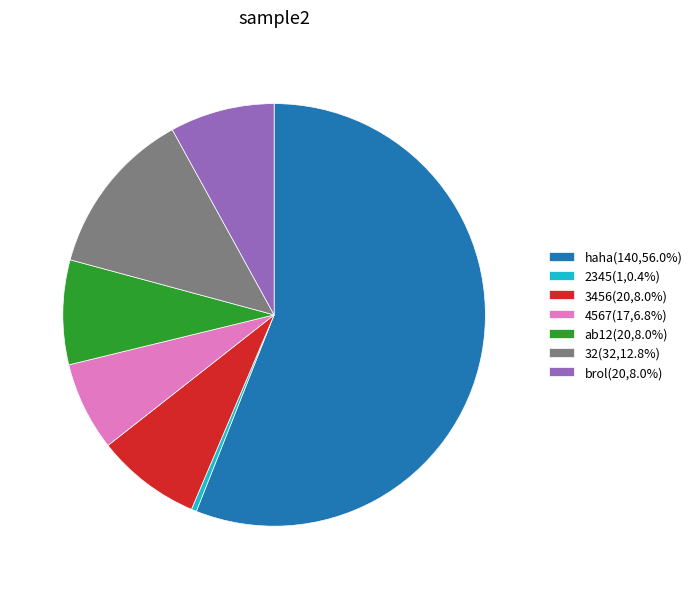

Do 4567(17,6.8%) and ab12(20,8.0%) together represent more than half of the pie?

No